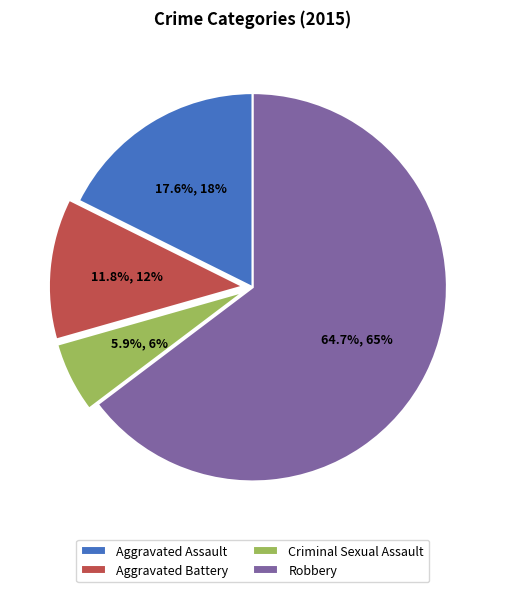

Is there a majority slice in this chart?

Yes